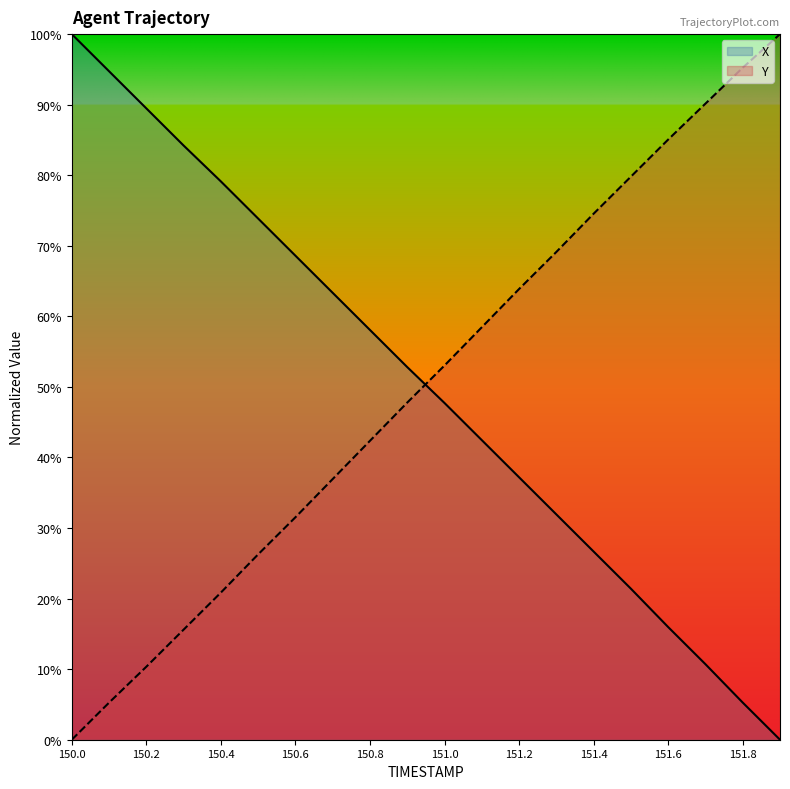

Does the chart display data point markers on the line(s)?

No